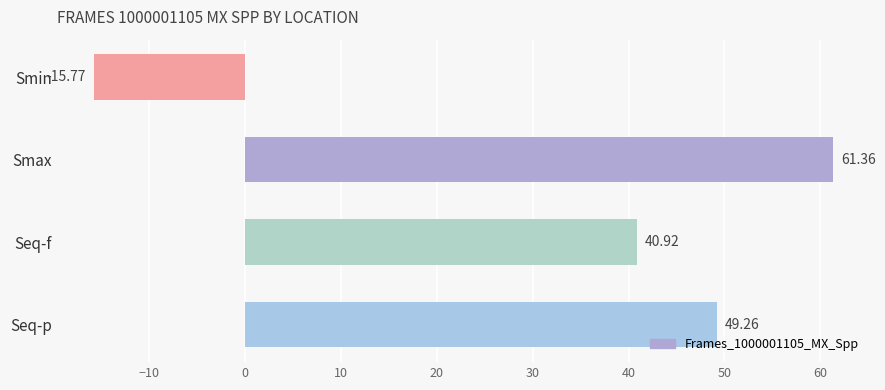

Does the chart contain stacked bars?

No